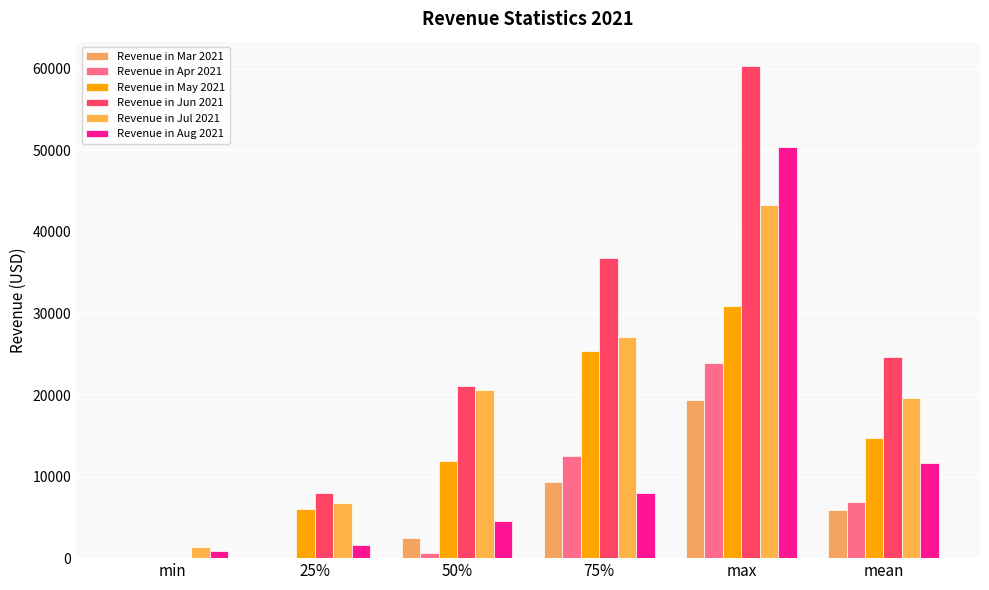

At which label does Revenue in Apr 2021 reach its peak?

max